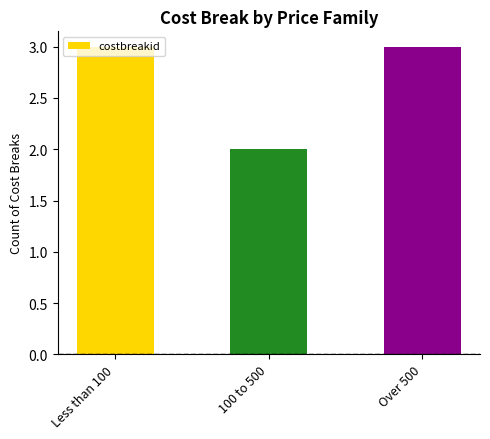

How many bars are there in total?

3